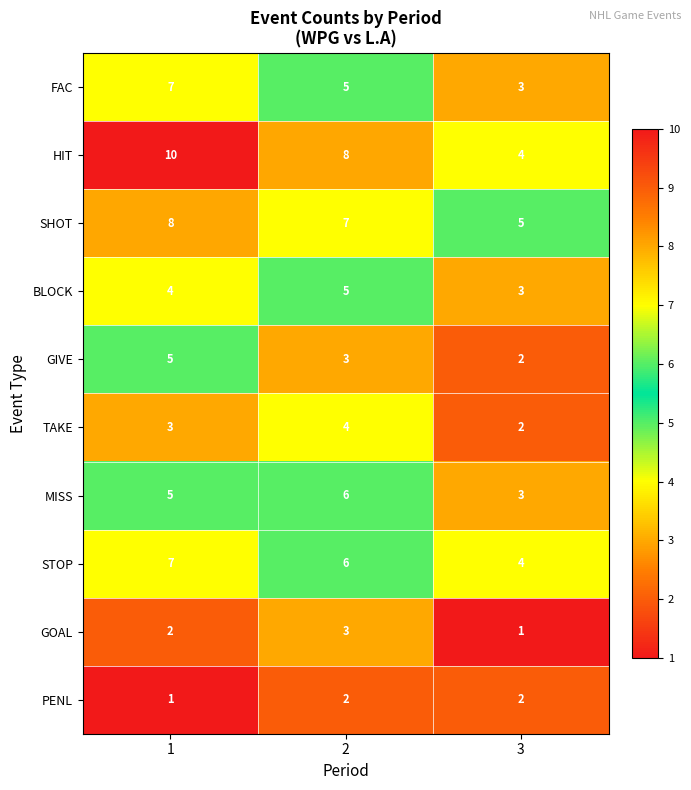

Is it true that SHOT equals 7 at 2?

True